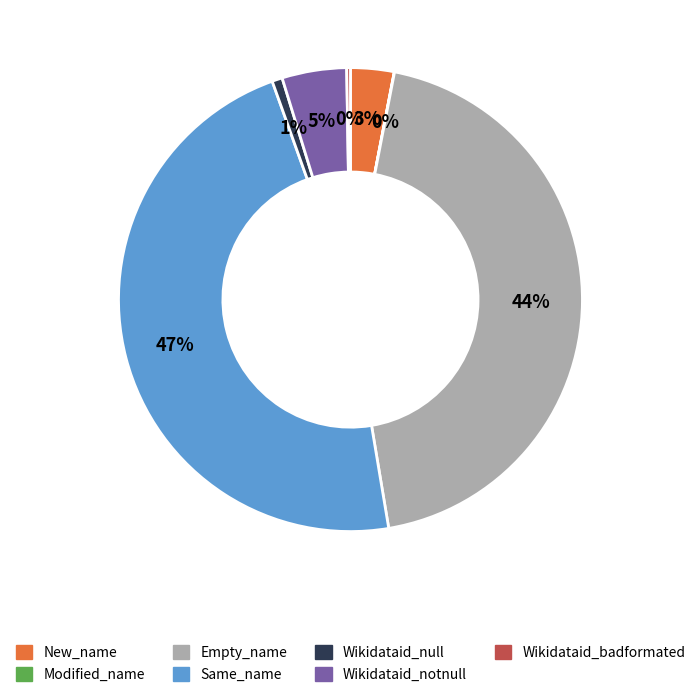

To the nearest percent, what is the average slice percentage?

14%